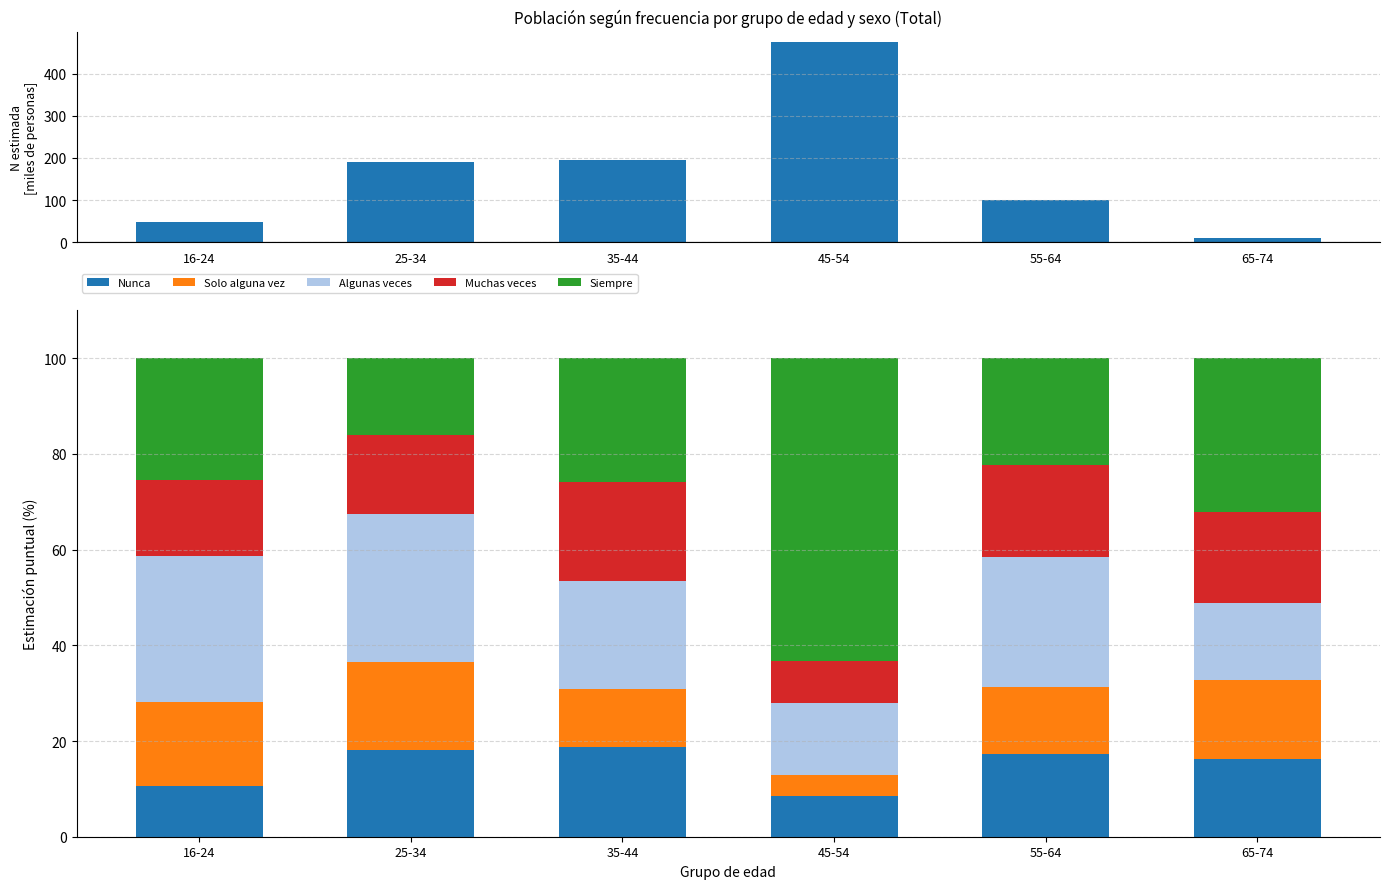

At which category does the chart reach its minimum across all series?

45-54